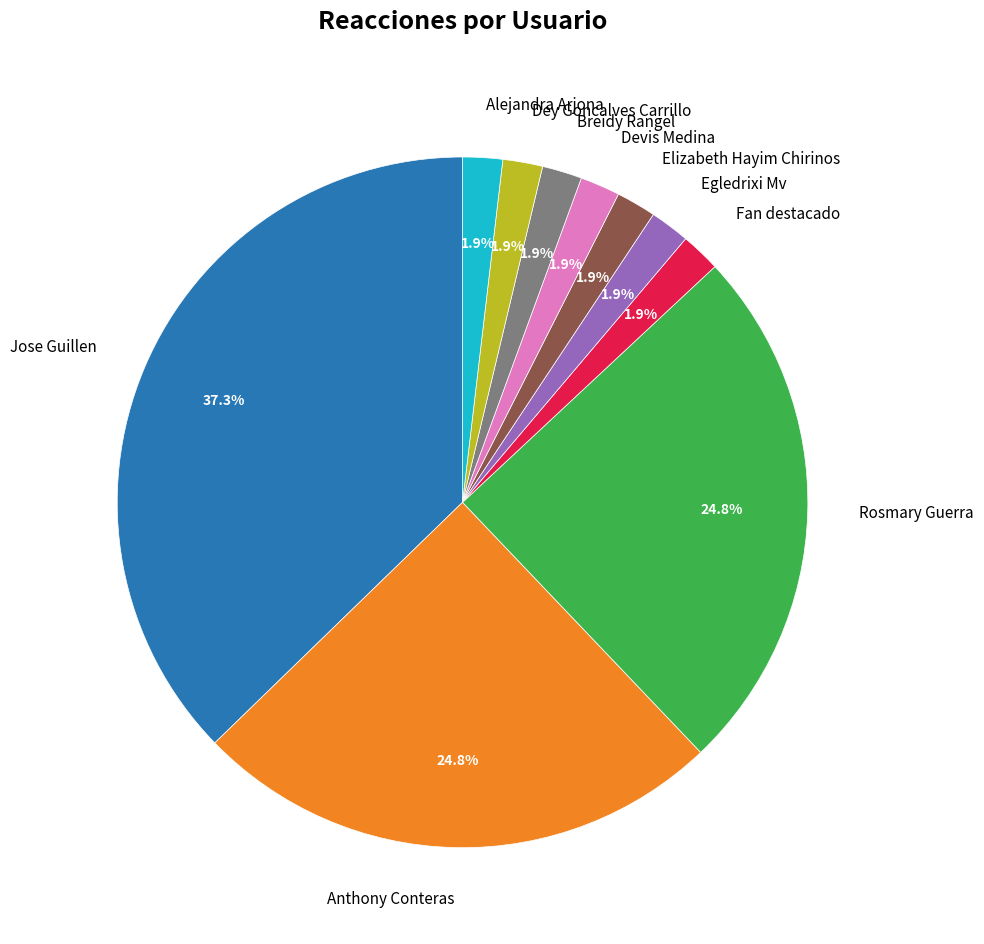

Does Jose Guillen account for over 50% of the chart?

No